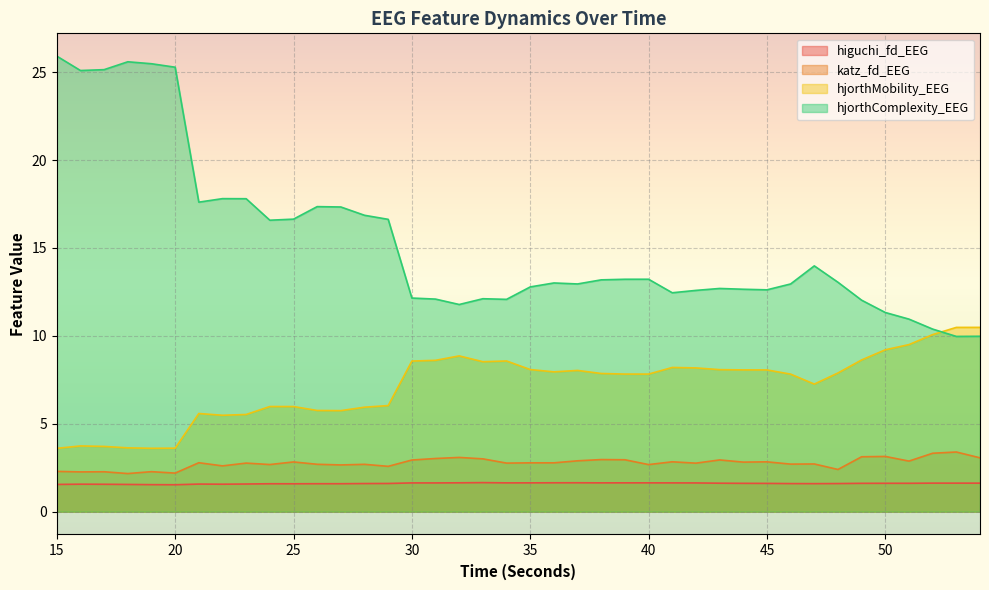

What are all the series names shown in the legend?

higuchi_fd_EEG, katz_fd_EEG, hjorthMobility_EEG, hjorthComplexity_EEG